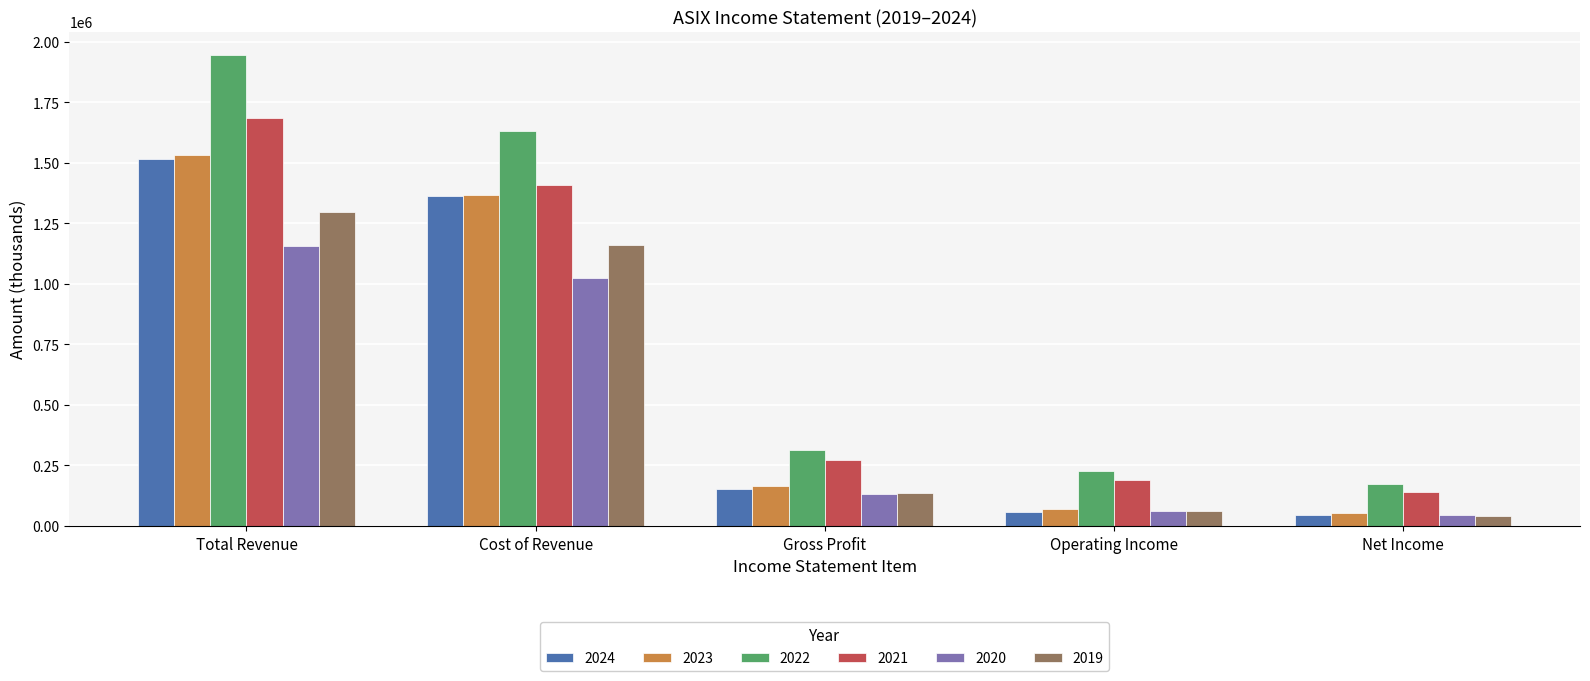

What value does the 2022 series have at Cost of Revenue?

1631200